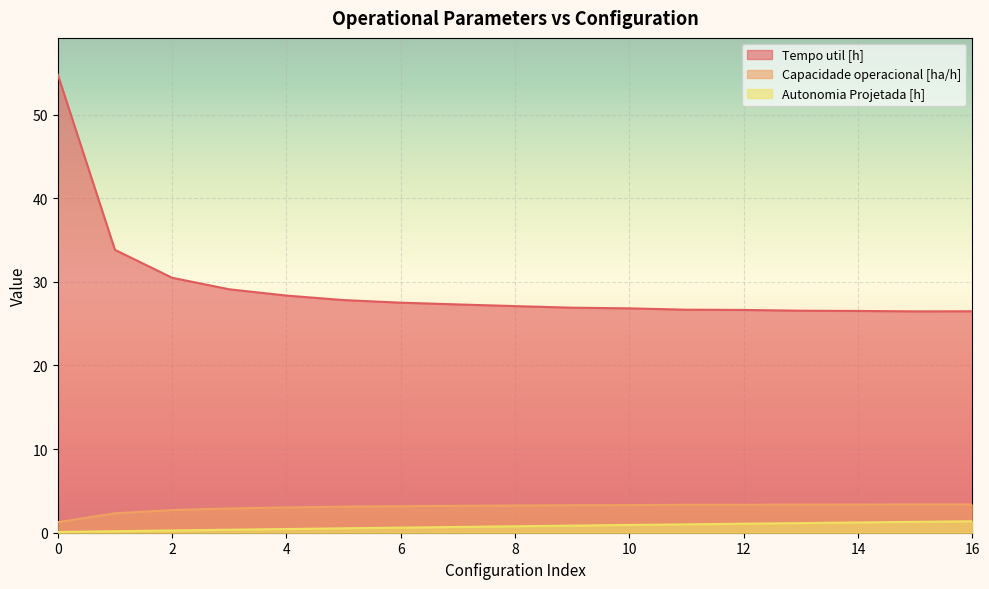

Reading left to right, list all the values displayed in this chart.

Capacidade operacional [ha/h]: 1.3	2.3	2.7	2.9	3.0	3.1	3.2	3.2	3.3	3.3	3.3	3.3	3.3	3.4	3.4	3.4	3.4
Tempo util [h]: 54.8	33.8	30.5	29.1	28.4	27.8	27.5	27.3	27.1	26.9	26.8	26.7	26.6	26.6	26.5	26.5	26.5
Autonomia Projetada [h]: 0.1	0.2	0.3	0.4	0.4	0.5	0.6	0.7	0.8	0.8	0.9	1.0	1.1	1.1	1.2	1.3	1.4